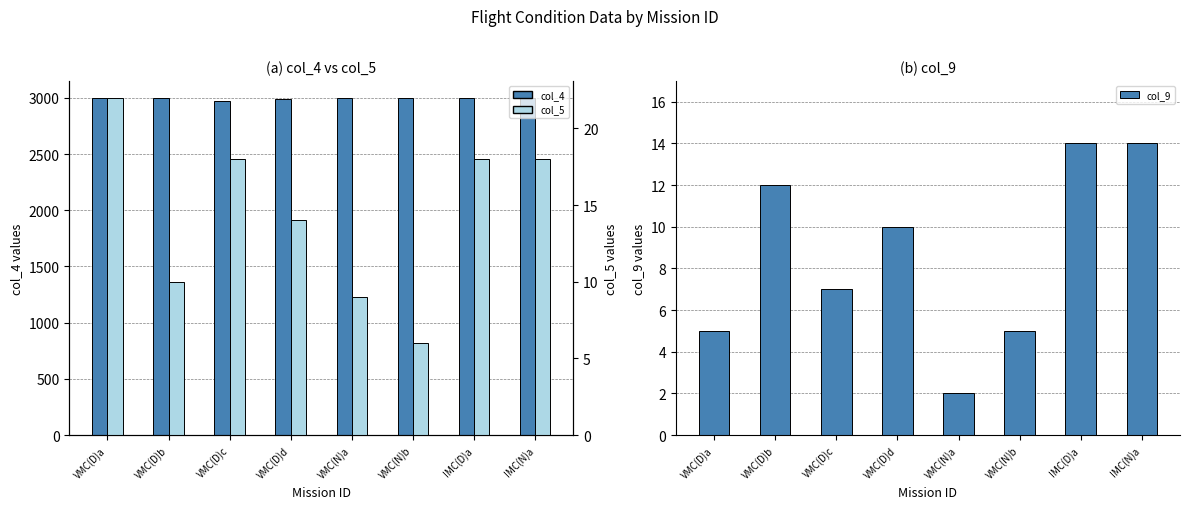

At which label is col_9 closest to 8?

VMC(D)c